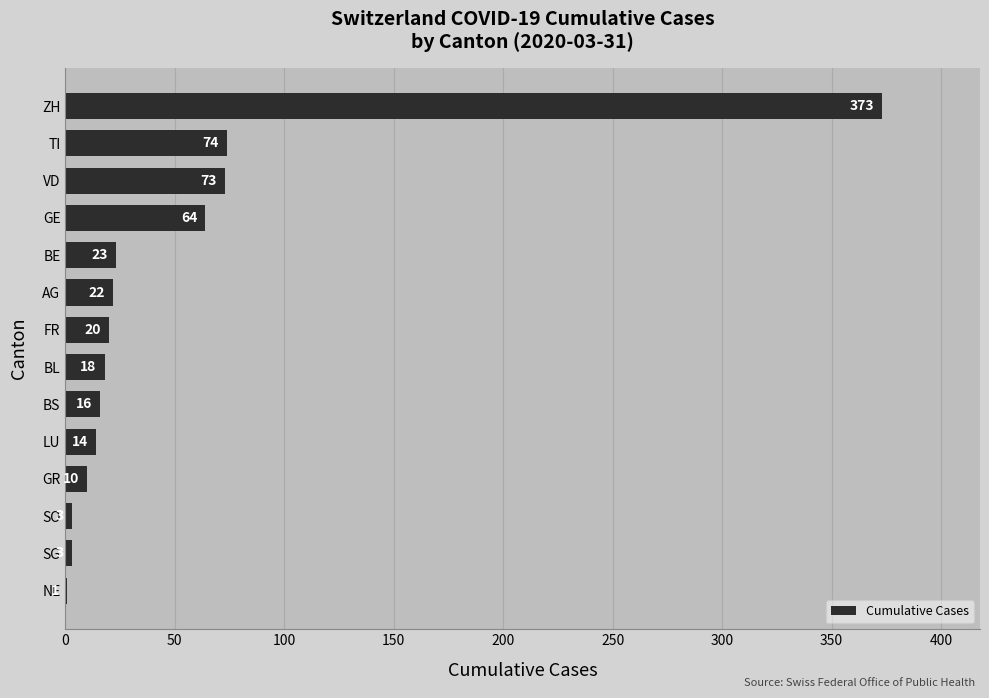

Reading bottom to top, transcribe all the data shown in this chart.

NE=1	SG=3	SO=3	GR=10	LU=14	BS=16	BL=18	FR=20	AG=22	BE=23	GE=64	VD=73	TI=74	ZH=373